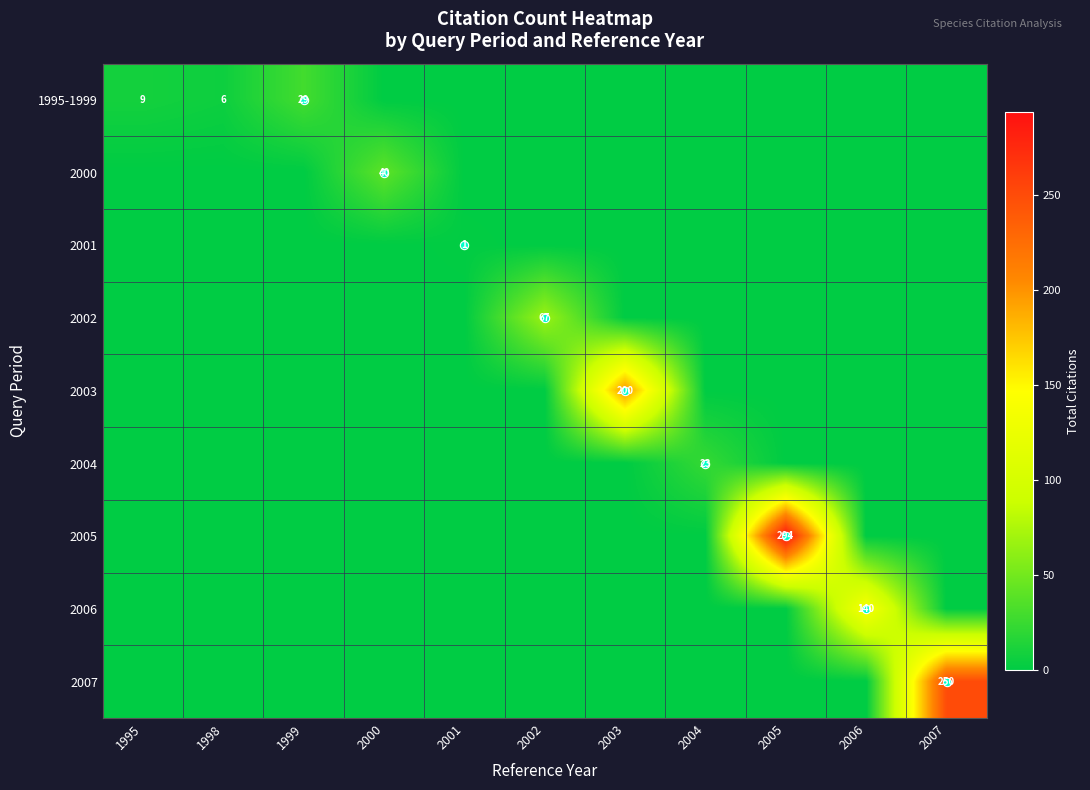

True or false: 2000 has a value of 40 at 2000.

True